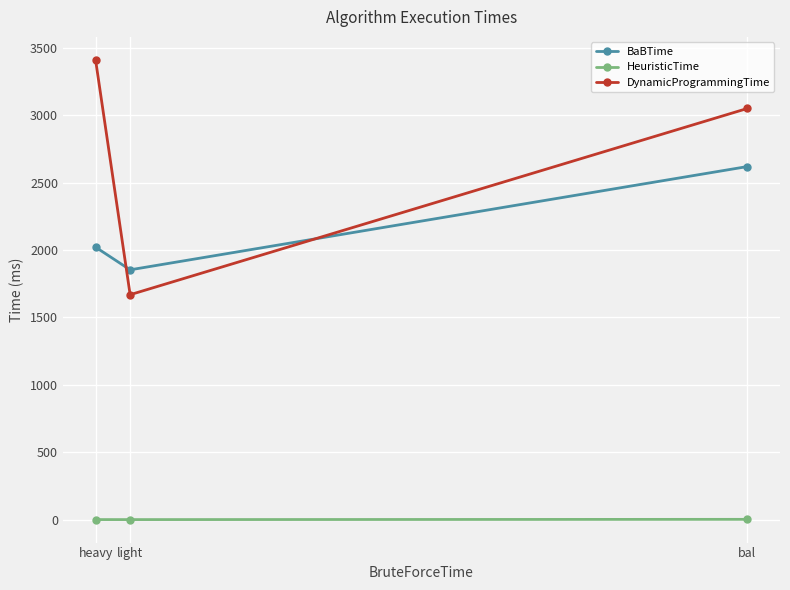

Between bal and light, which series saw the biggest shift?

DynamicProgrammingTime